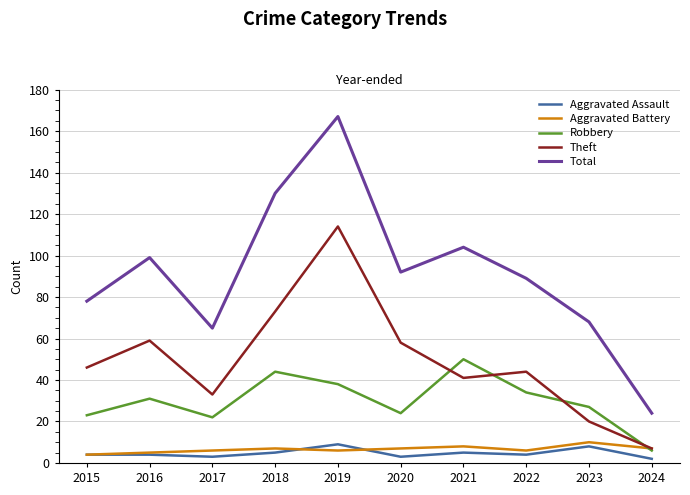

How many lines are shown in the chart?

5